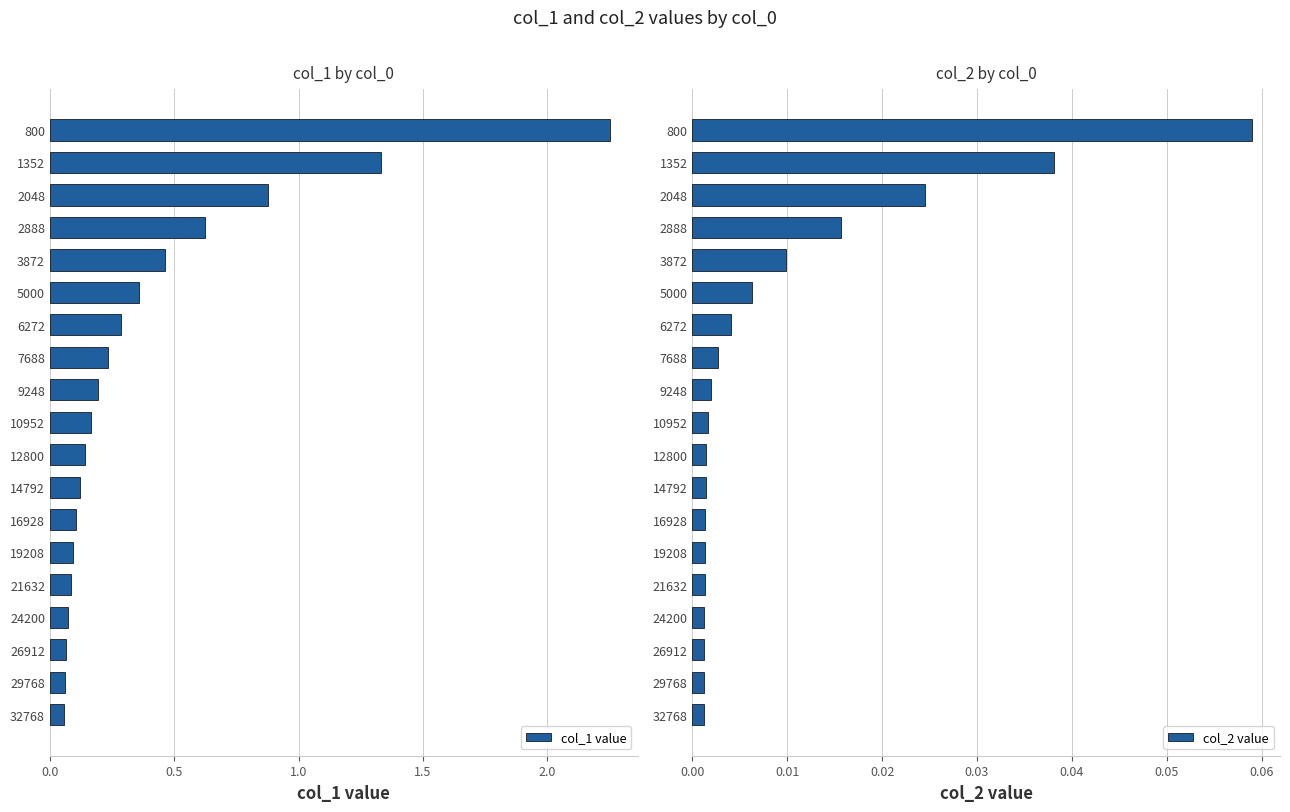

How many distinct data groups are displayed?

2